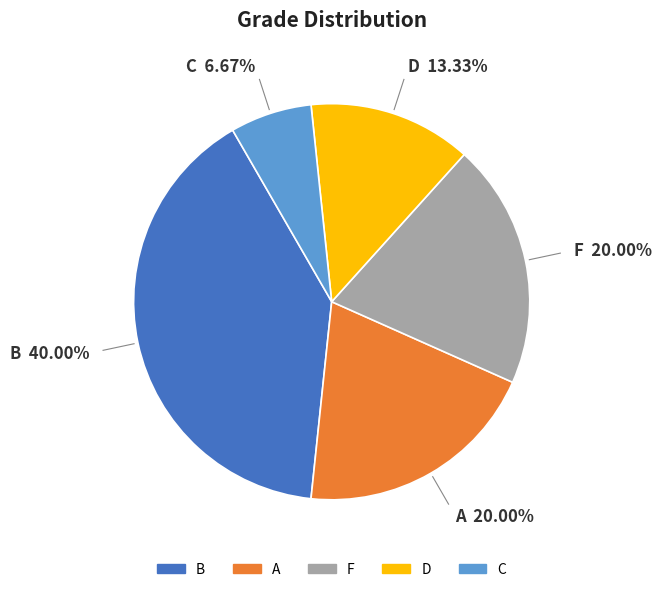

What is the total percentage of A and C?

26.7%